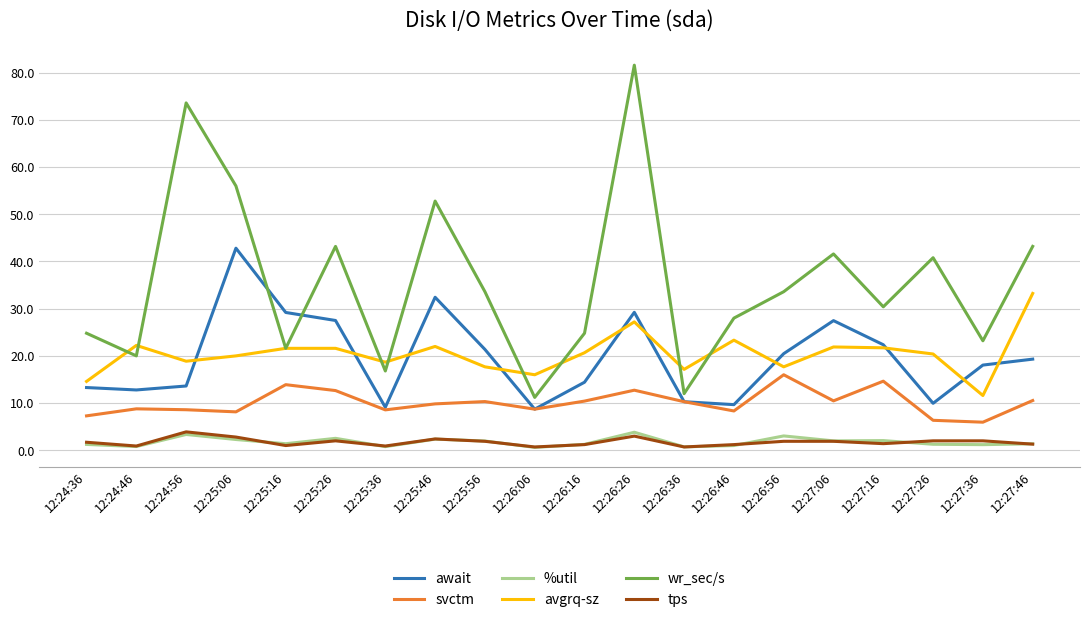

What is the difference between the tps values at 12:24:36 and 12:25:06?

1.1